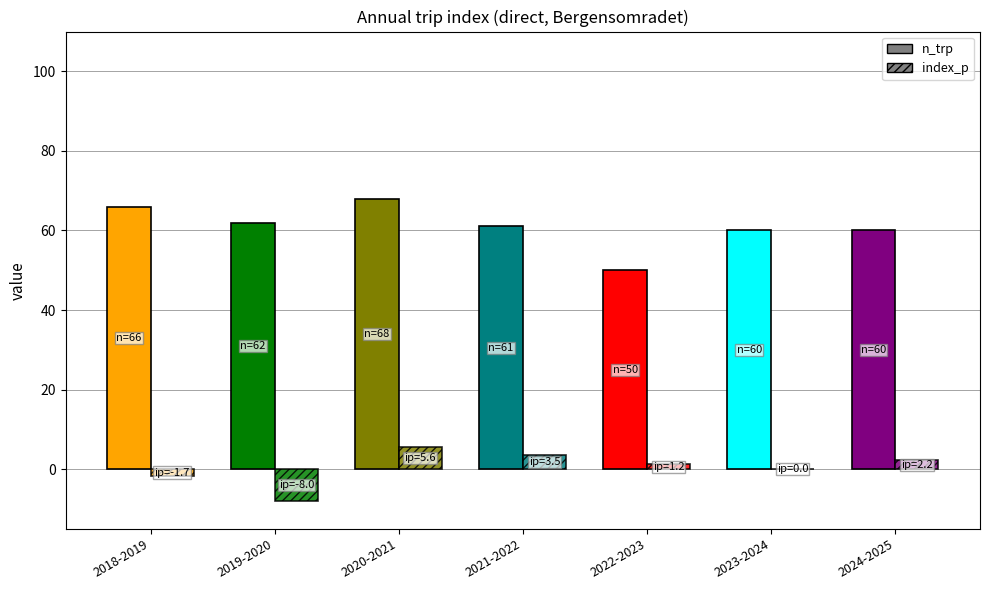

List the series in order of their overall mean, highest first.

n_trp, index_p